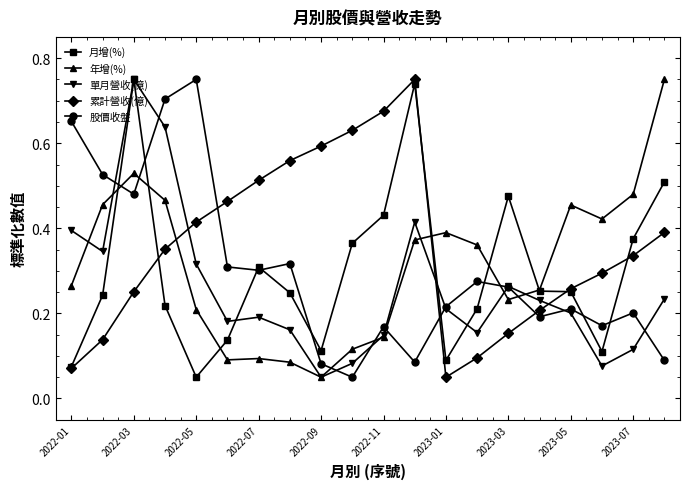

Which series has the largest total across all categories?

累計營收(億)